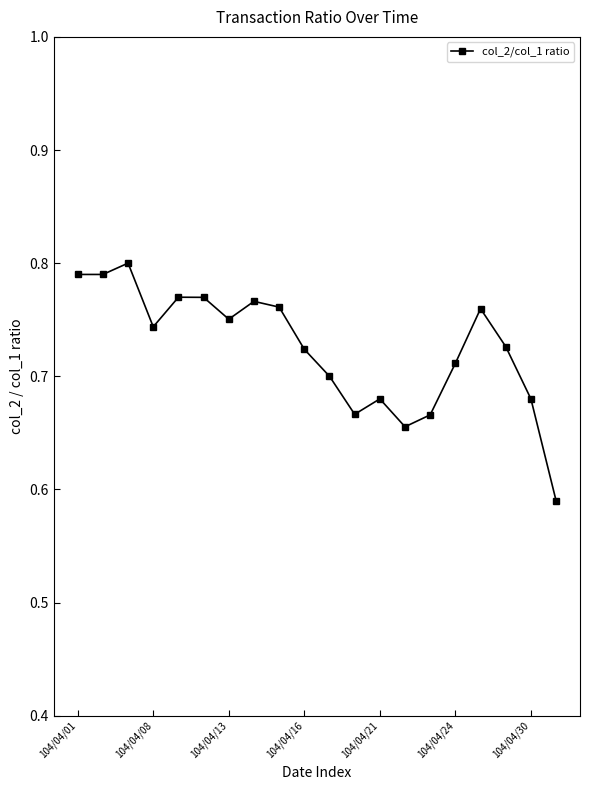

How many values are between 0 and 1?

20